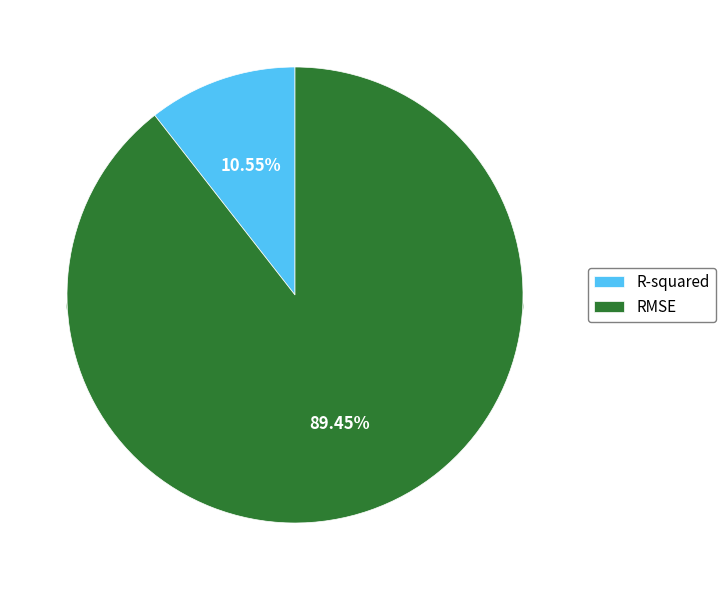

Is R-squared the majority of the pie?

No